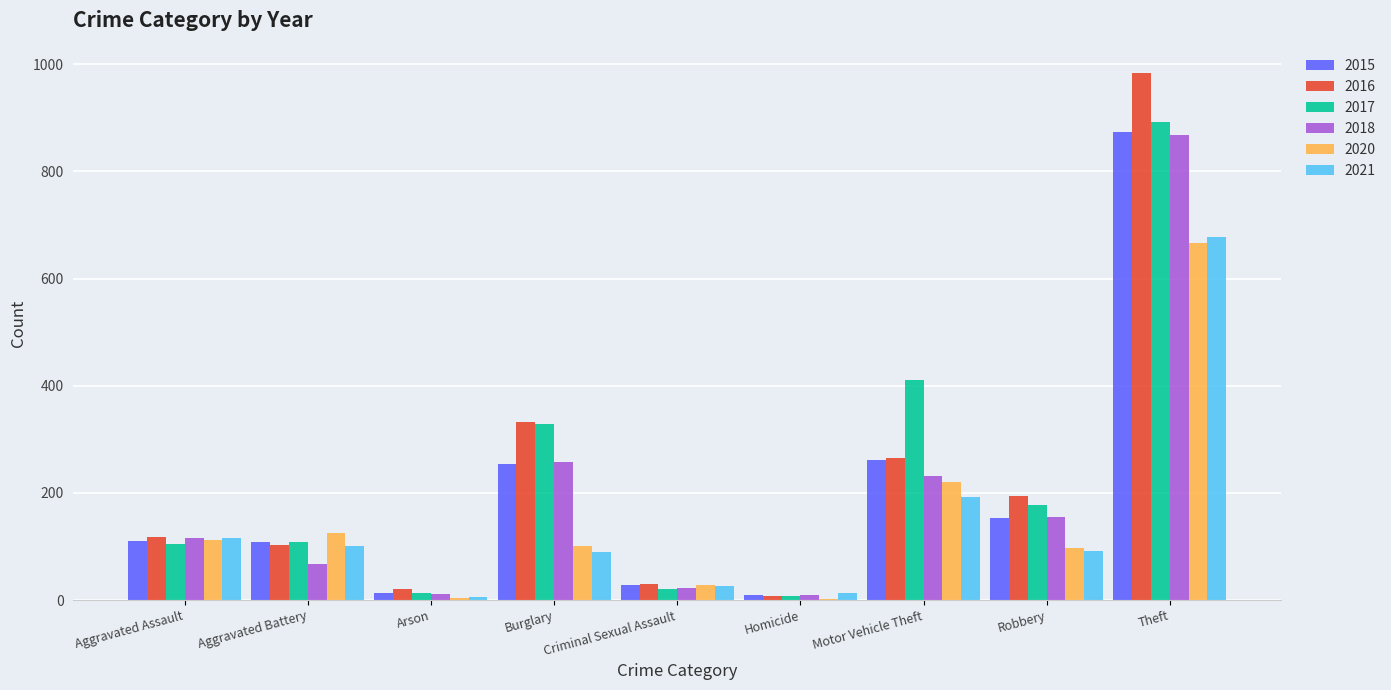

What is the sum of all 2018 values?

1737